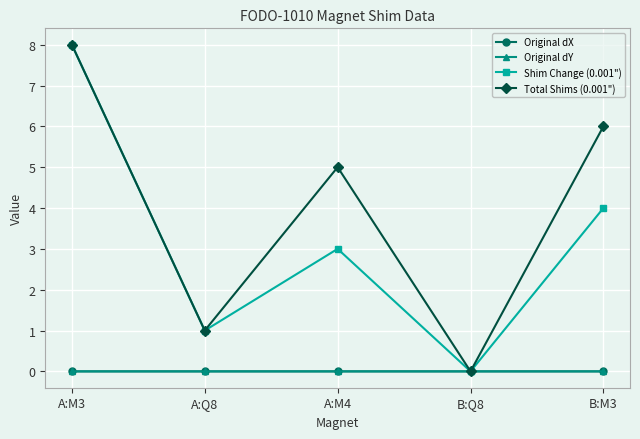

Which label corresponds to the largest value in the chart?

A:M3